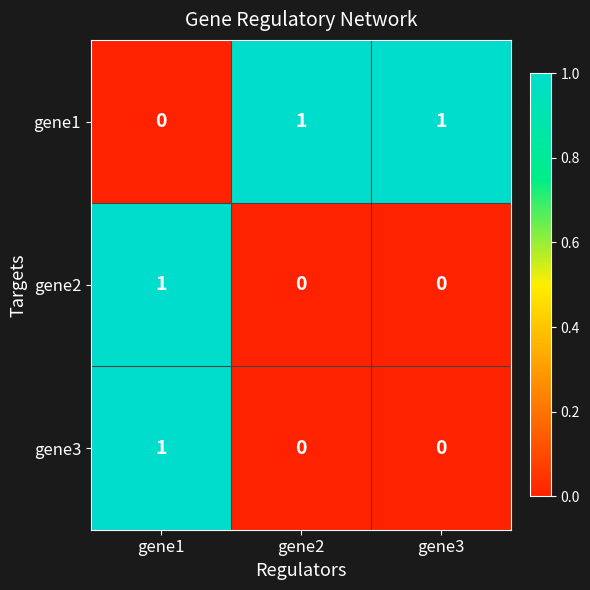

The value of gene1 at gene3 is 1. True or false?

True